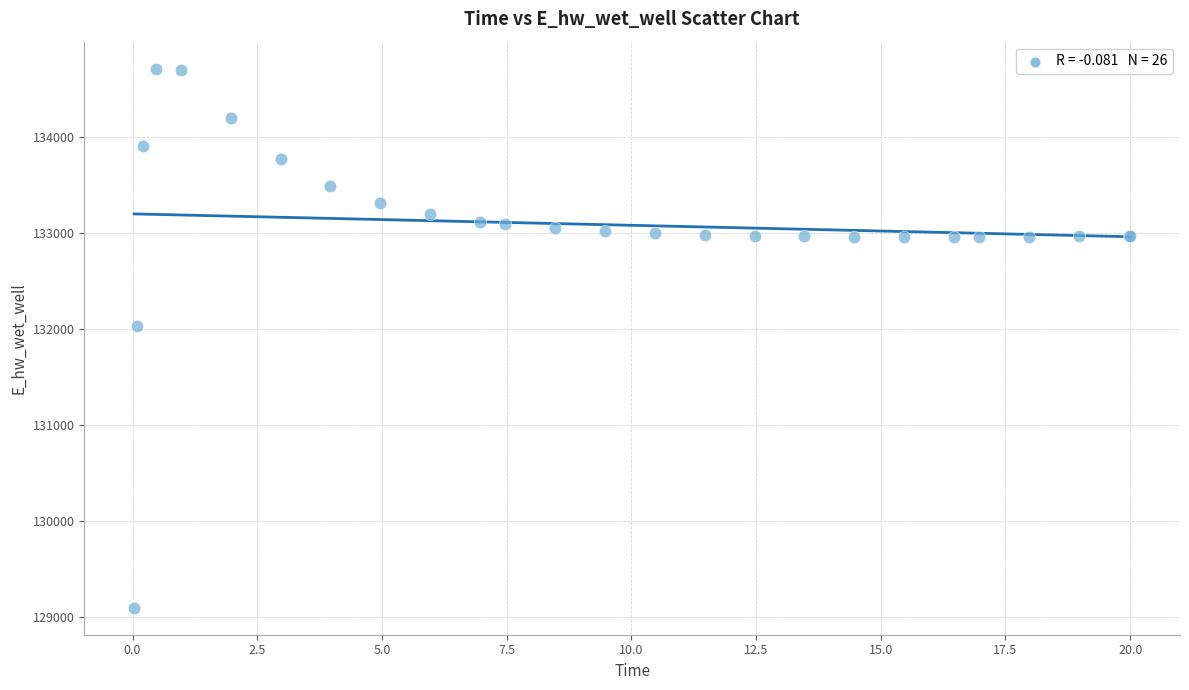

What Y value in the scatter plot is closest to 131902?

132025.0